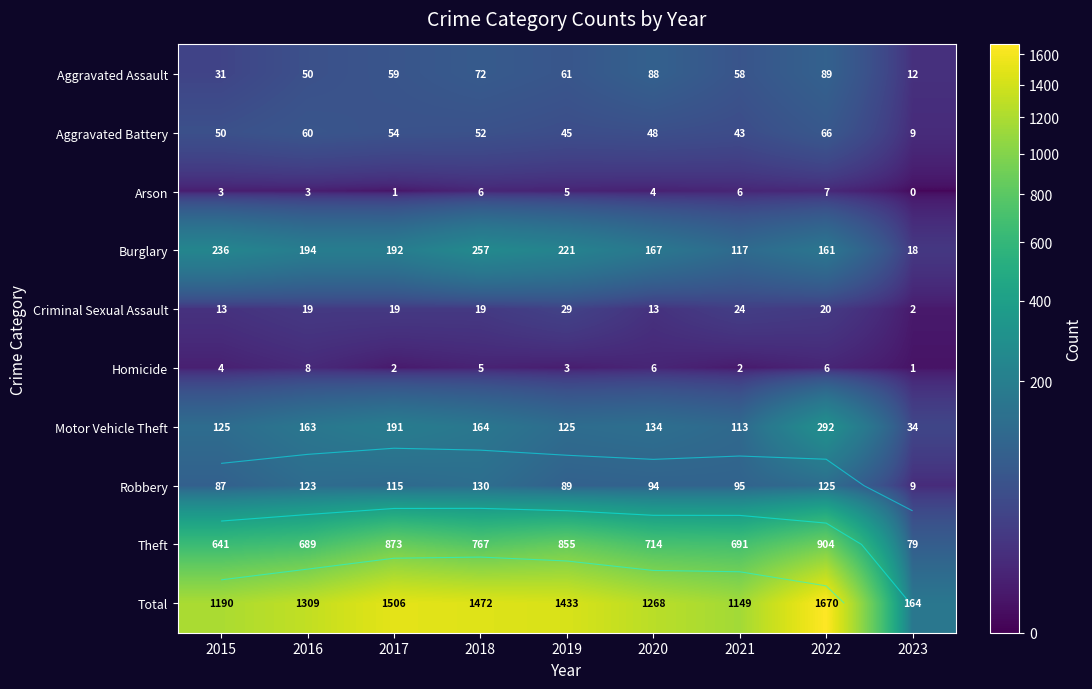

What is the total value across all series at 2022?

3340